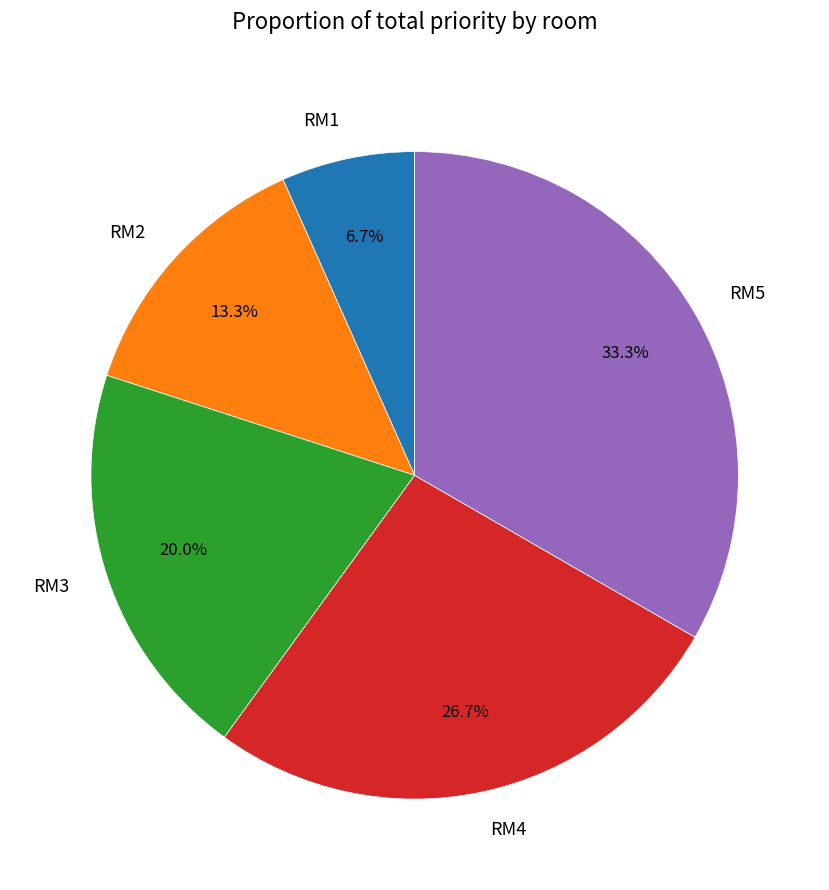

What percentage do RM1 and RM5 together represent?

40.0%